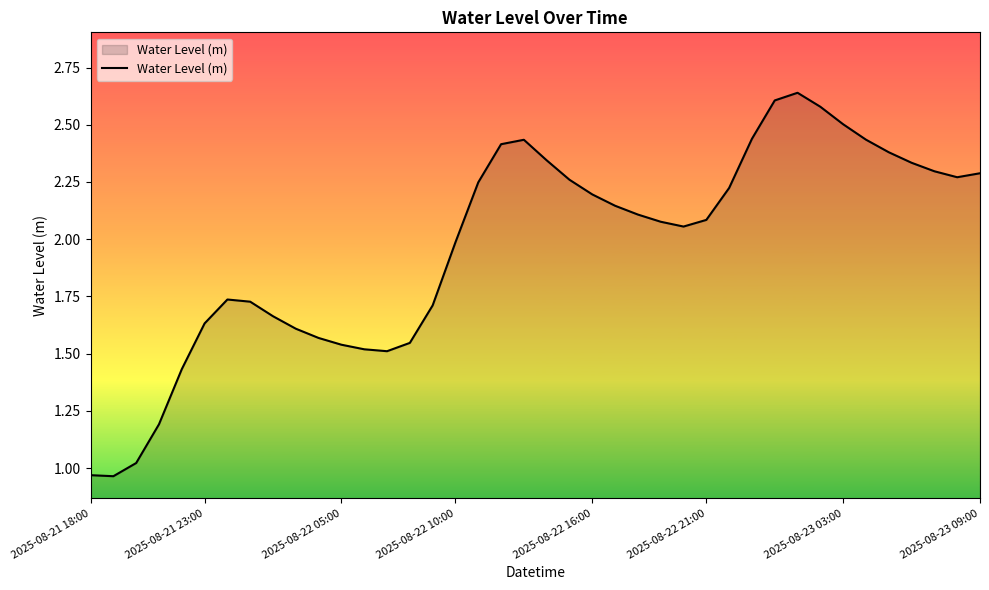

The value at 2025-08-23 09:00 is 0.6. True or false?

False